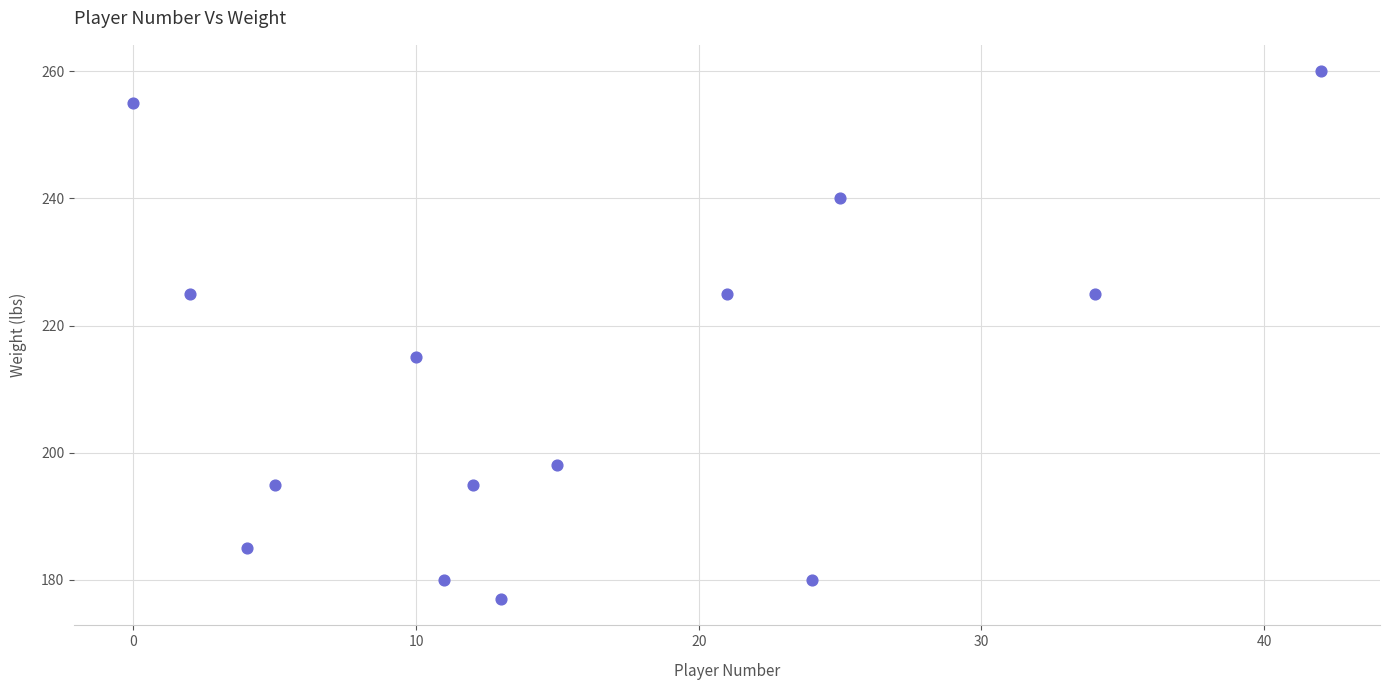

What Y value in the scatter plot is closest to 218?

215